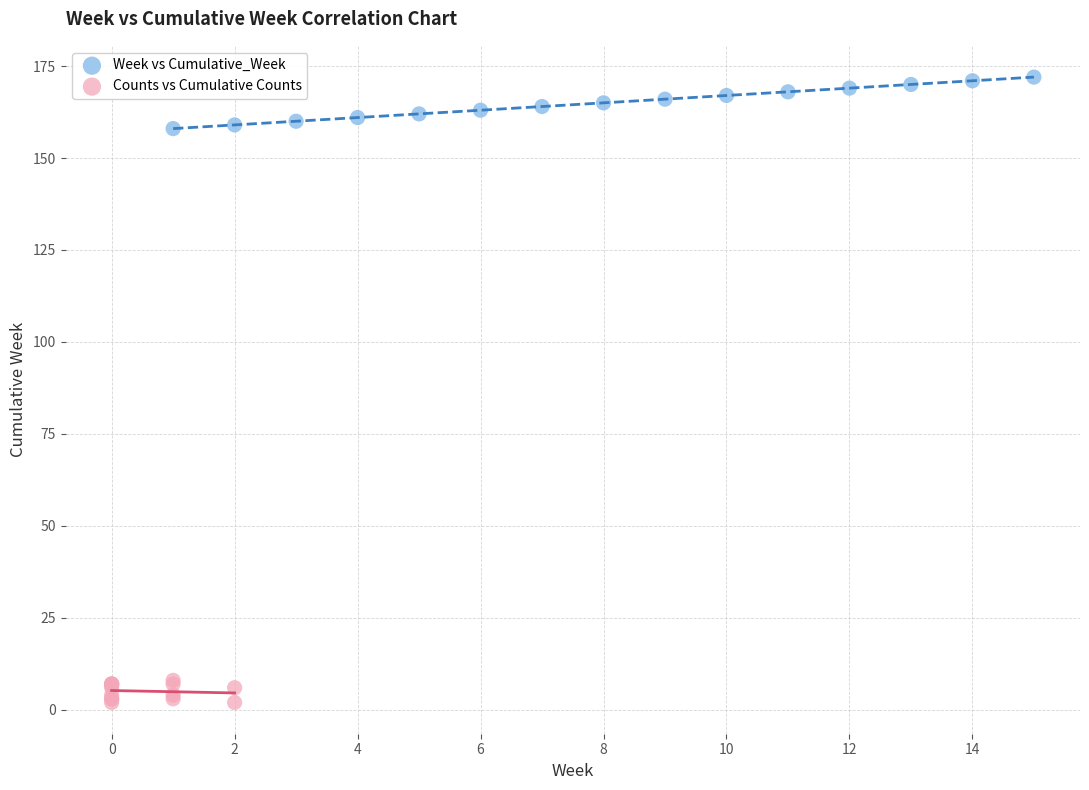

Which series contains the highest Y value?

Week vs Cumulative_Week